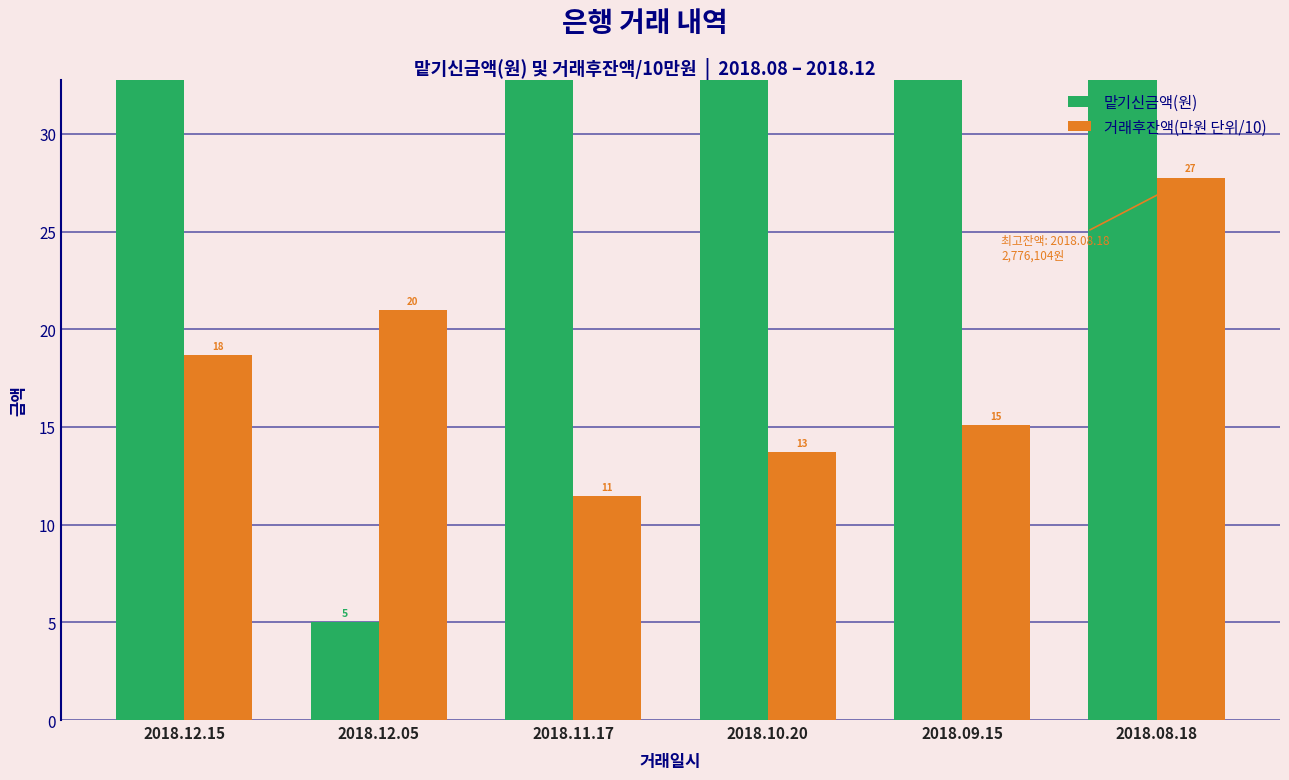

What is the value of the 맡기신금액(원) bar at the 4th from the left?

125.0